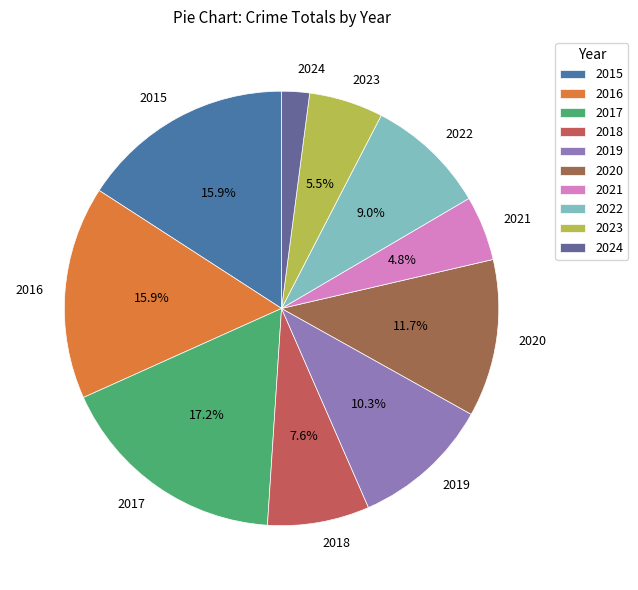

Count the number of slices in the pie.

10